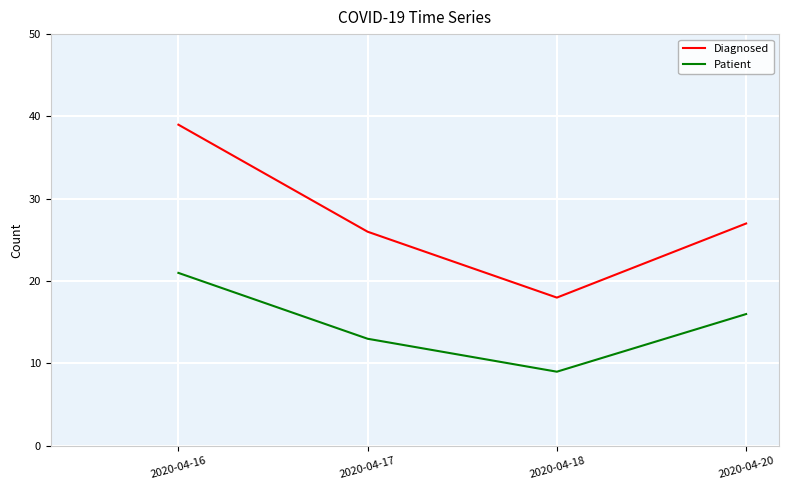

Which series has the largest total across all categories?

Diagnosed